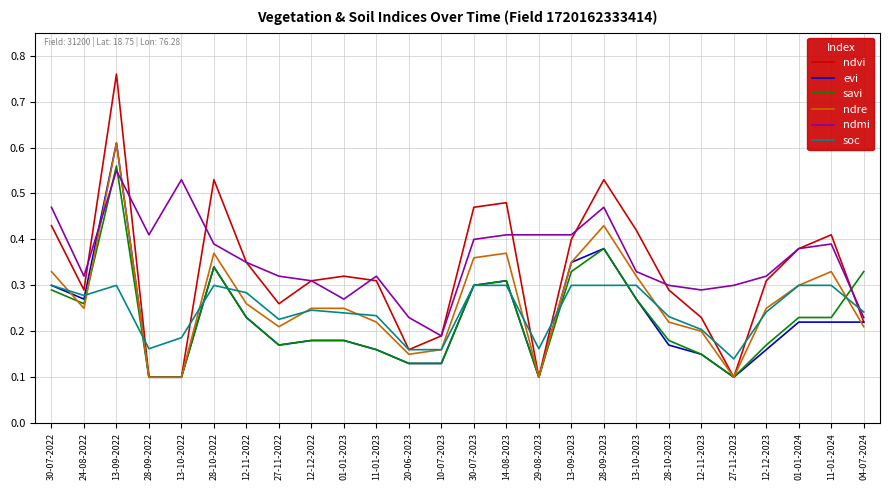

Count the soc values in the range 0 to 1.

26